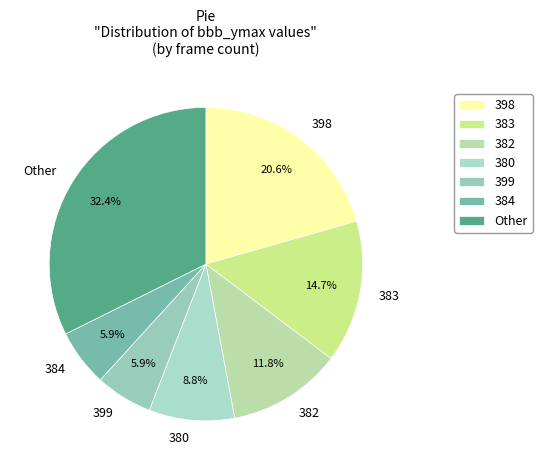

Approximately how many times larger is the value at 380 compared to 382?

0.7